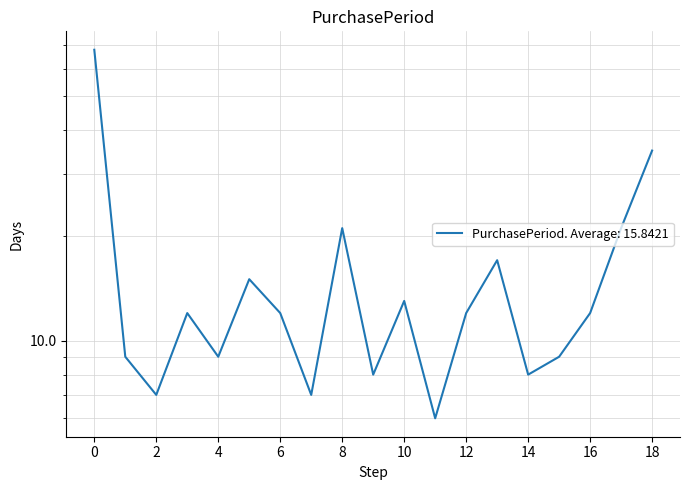

What is the value of the 17th point from the left?

12